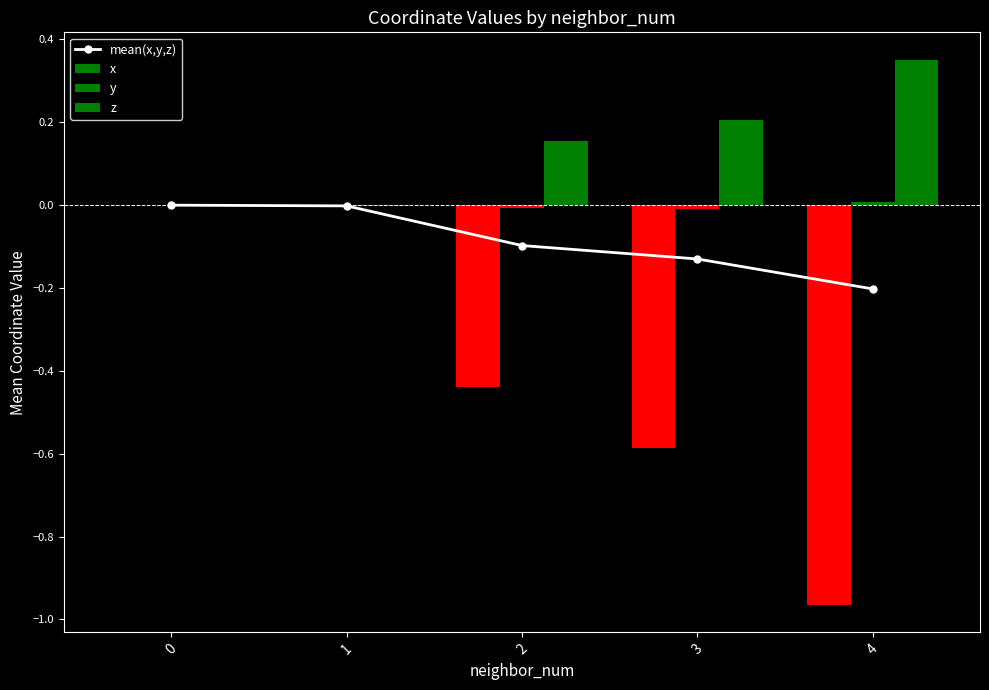

What is the sum of the z values at 2 and 3?

0.4